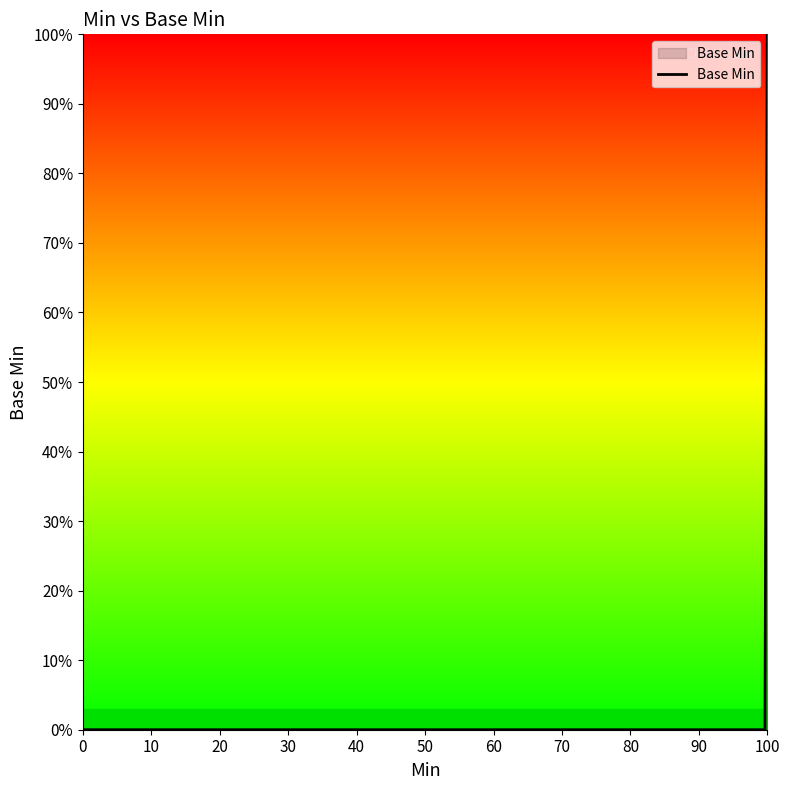

Does the chart have visible grid lines?

No